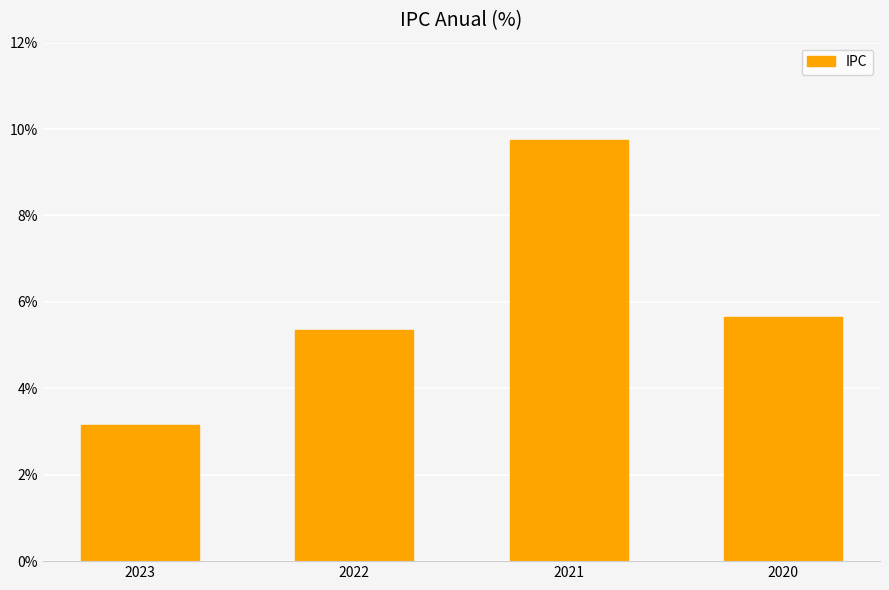

Approximately how many times larger is the value at 2021 compared to 2023?

3.1